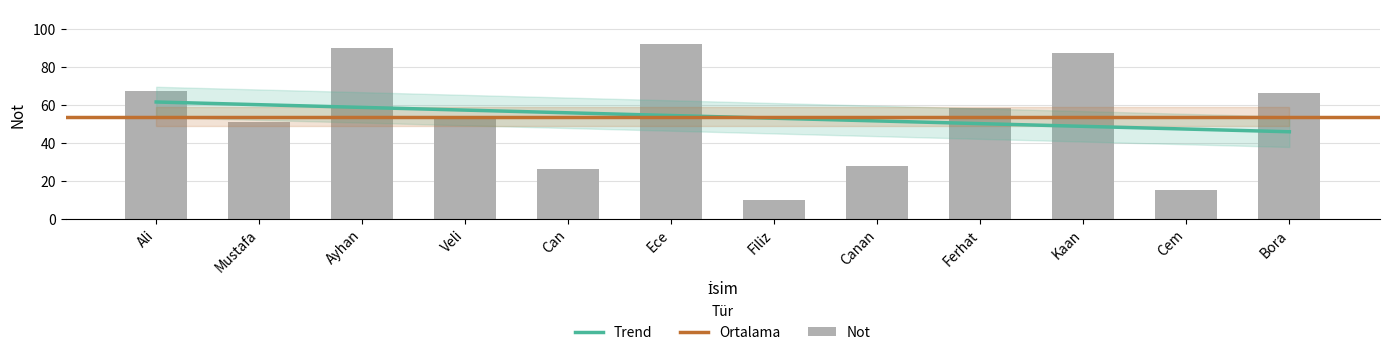

What is the label of the 3rd bar from the left?

Ayhan